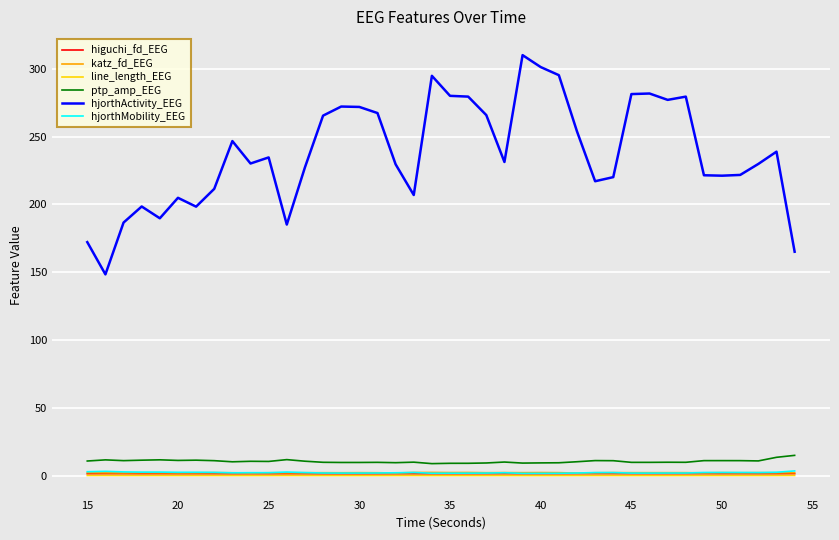

Which series has the largest total across all categories?

hjorthActivity_EEG